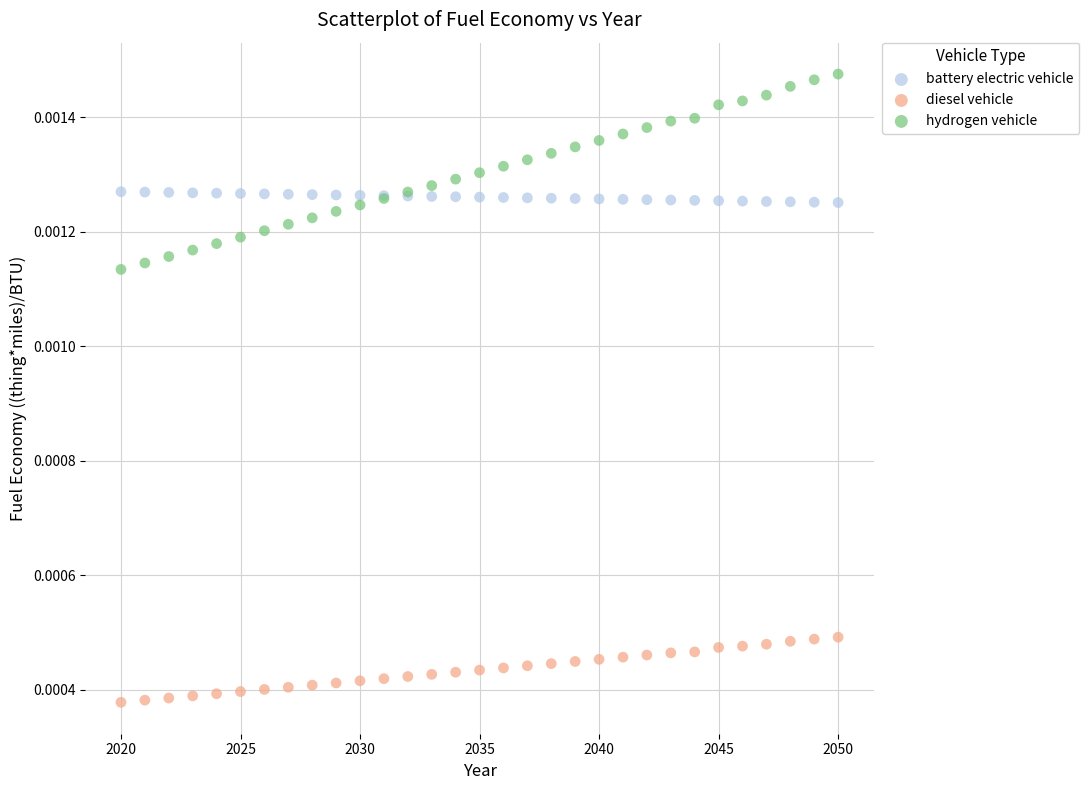

Which series has the widest spread of Y values?

hydrogen vehicle